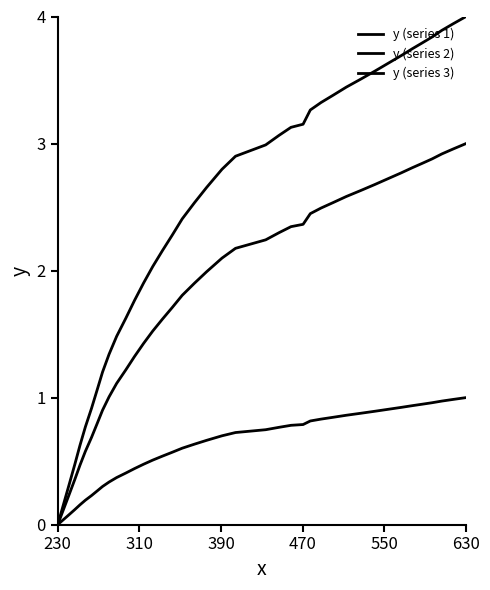

What is the label of the 36th point from the right?

550